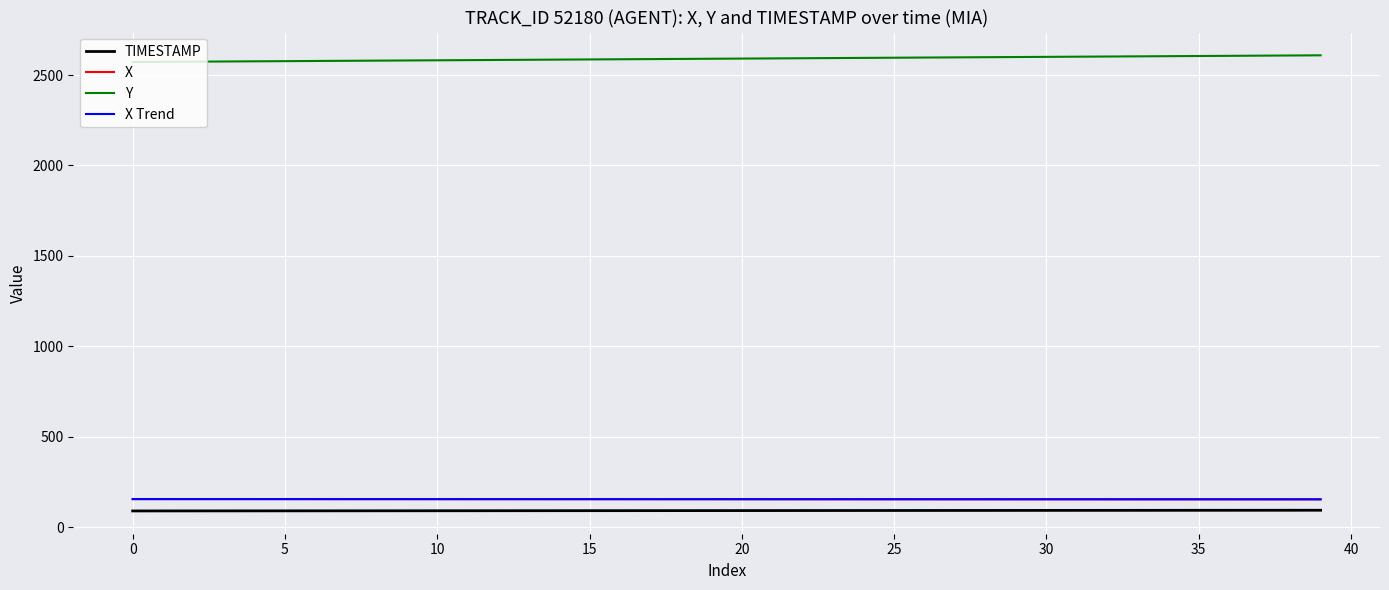

What are all the series names shown in the legend?

TIMESTAMP, X, Y, X Trend